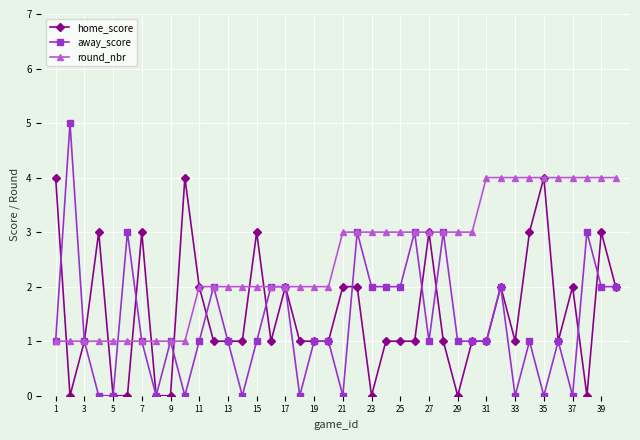

What is the difference between the maximum and second lowest values in the round_nbr series?

3